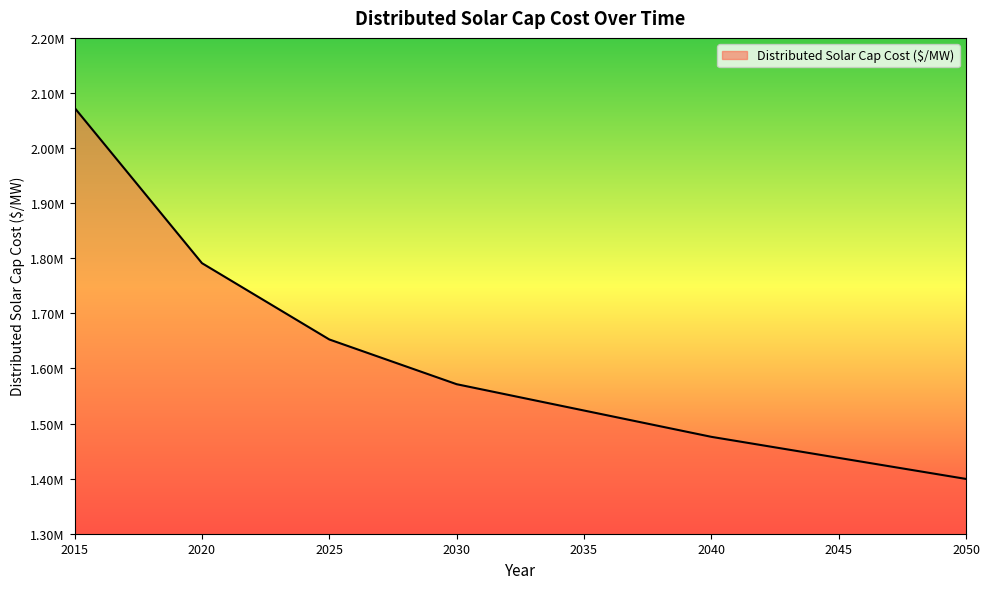

Rank the categories by value from highest to lowest.

2015, 2016, 2017, 2018, 2019, 2020, 2021, 2022, 2023, 2024, 2025, 2026, 2027, 2028, 2029, 2030, 2031, 2032, 2033, 2034, 2035, 2036, 2037, 2038, 2039, 2040, 2041, 2042, 2043, 2044, 2045, 2046, 2047, 2048, 2049, 2050